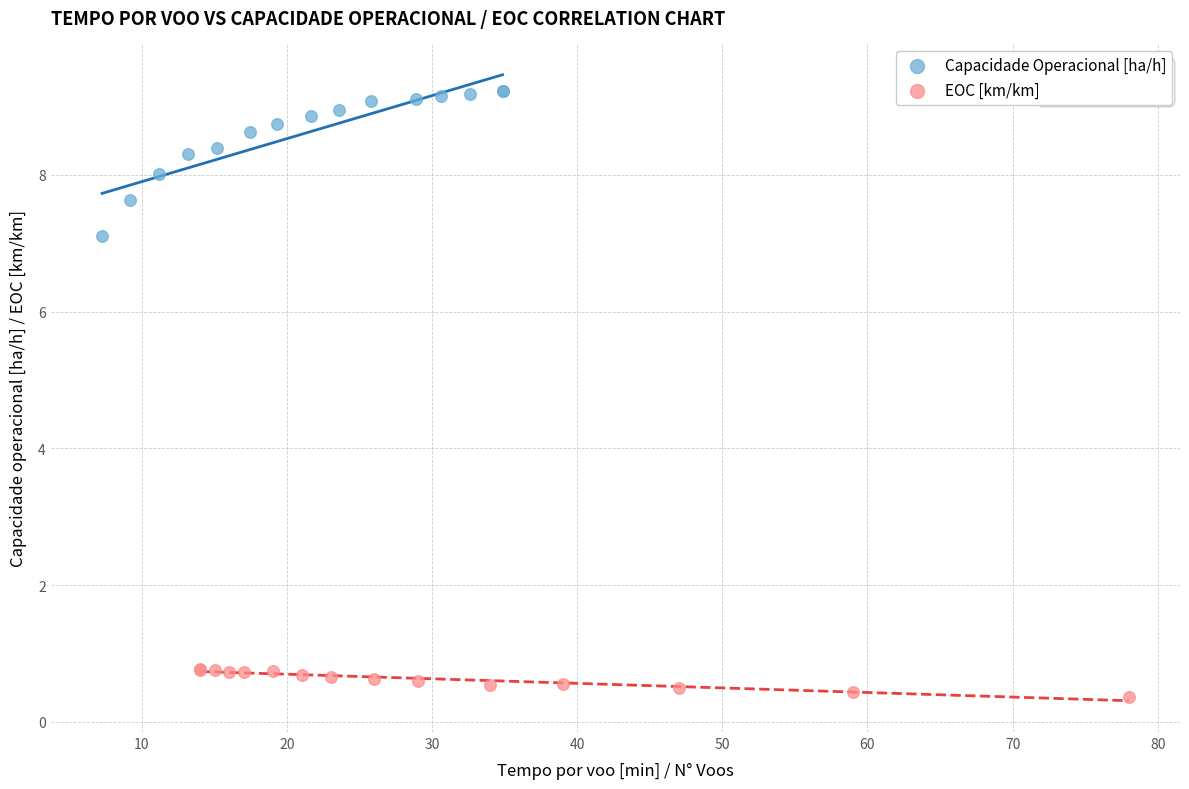

Which series contains the highest Y value?

Capacidade Operacional [ha/h]